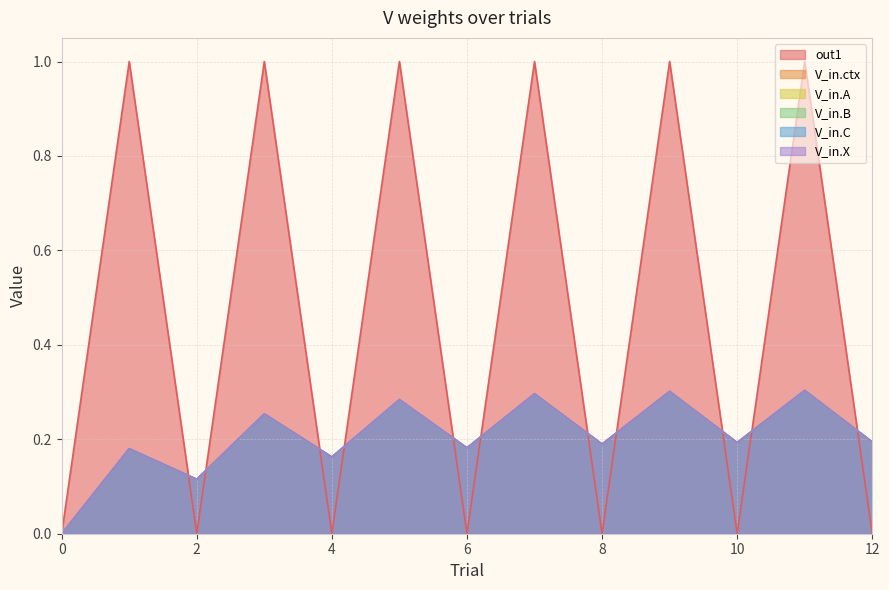

Count the number of data series in this chart.

6